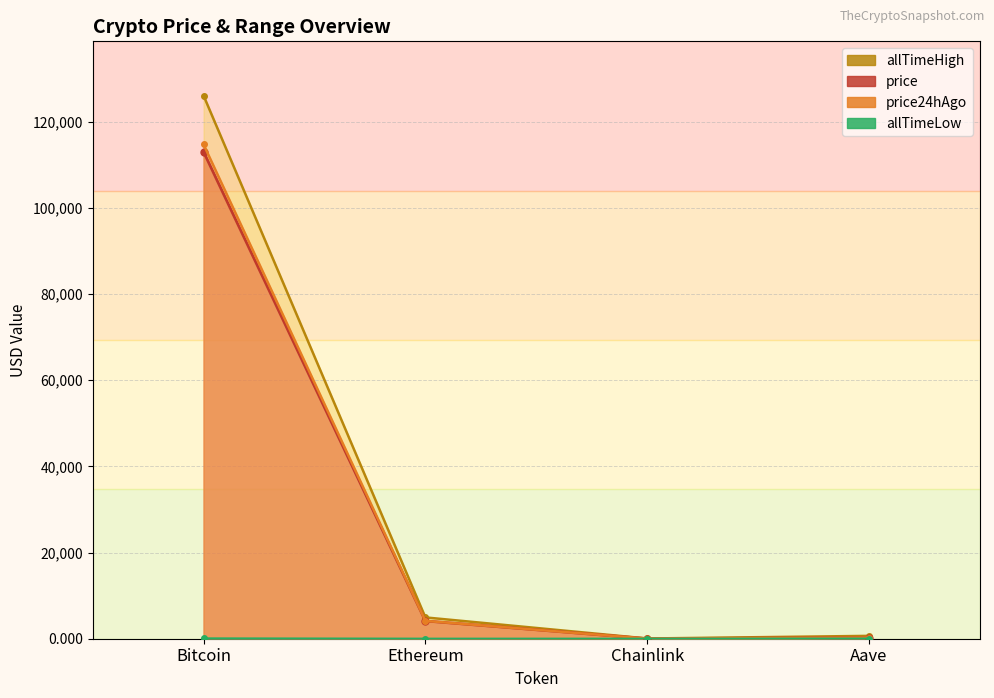

Reading right to left, list all the values displayed in this chart.

price: 250.8	19.3	4126.0	113045.0
price24hAgo: 249.3	19.2	4142.1	114749.0
allTimeHigh: 661.7	52.7	4946.1	126080.0
allTimeLow: 26.0	0.1	0.4	67.8